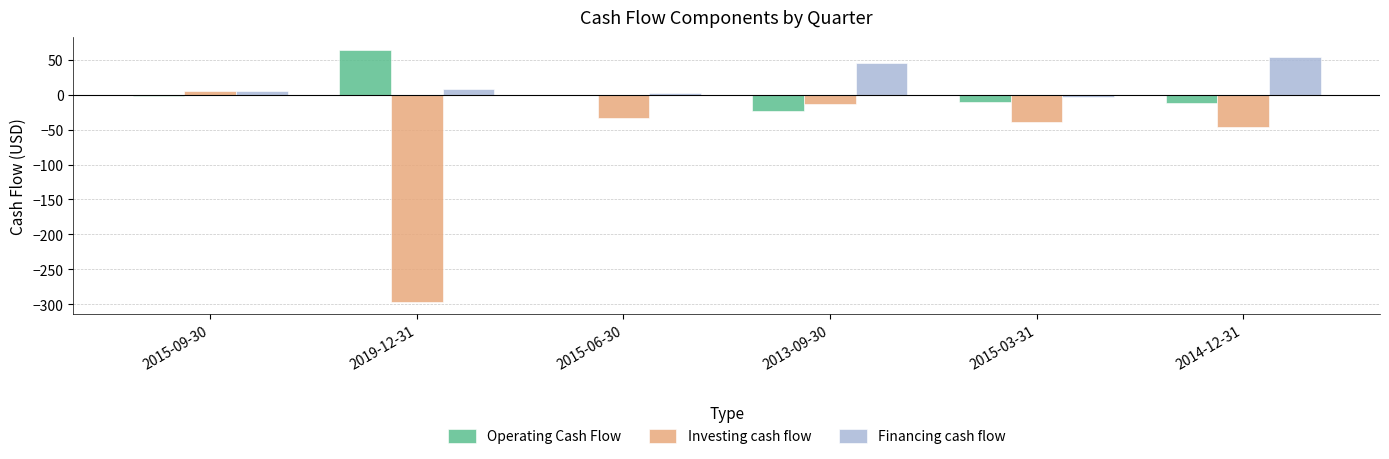

Is it true that Investing cash flow equals 5.5 at 2015-09-30?

True